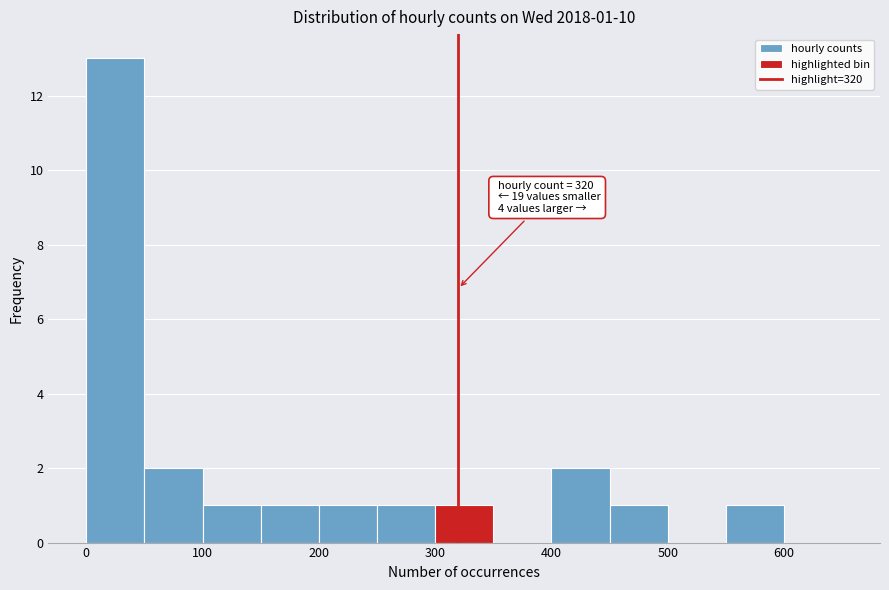

Which range on the x-axis has the tallest bar?

0 to 50